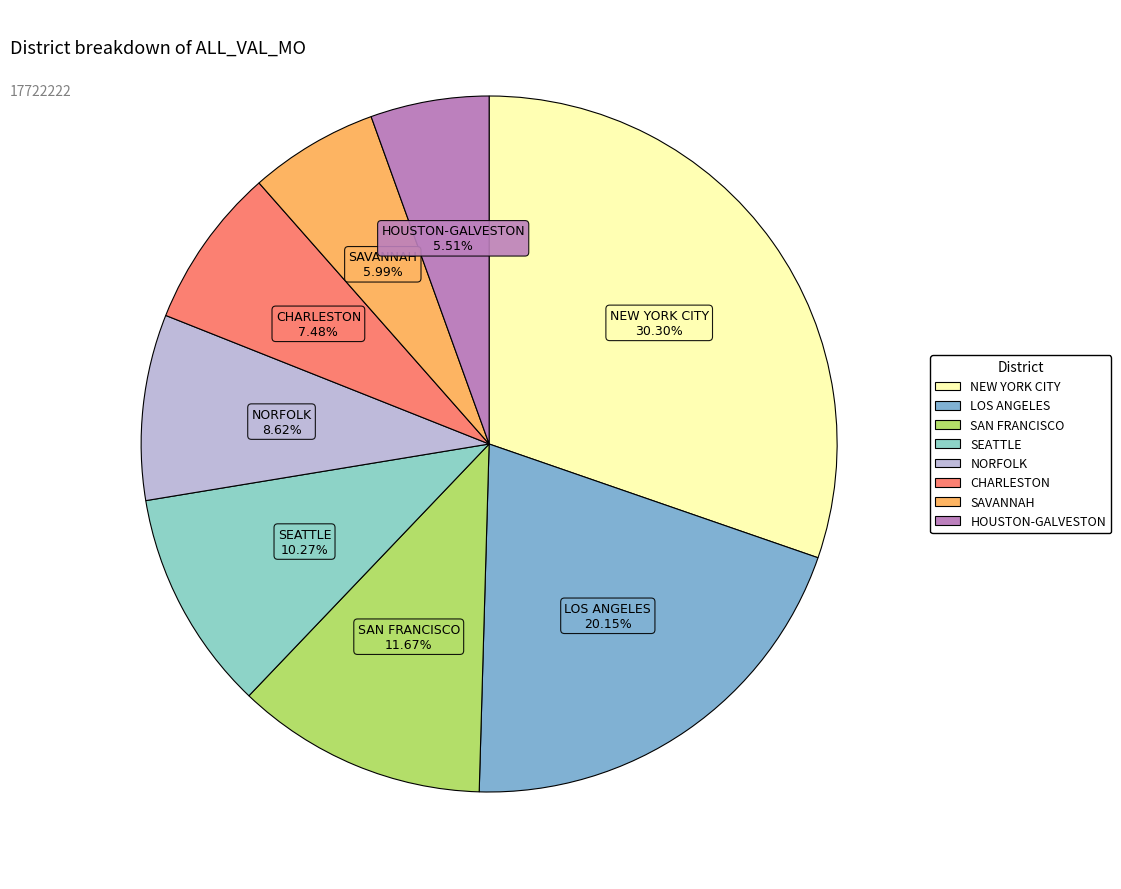

How many segments does this pie chart have?

8